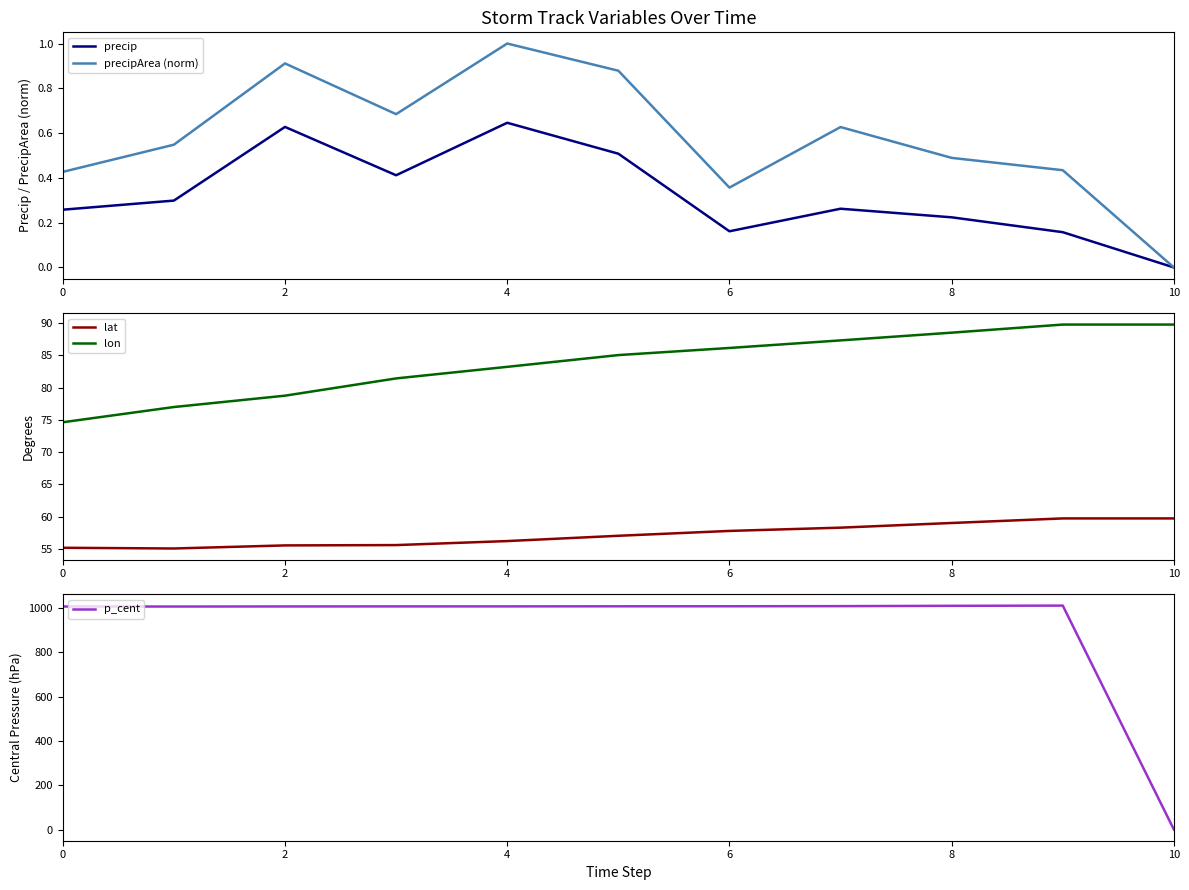

Which series changed the most between 6 and 9?

lon